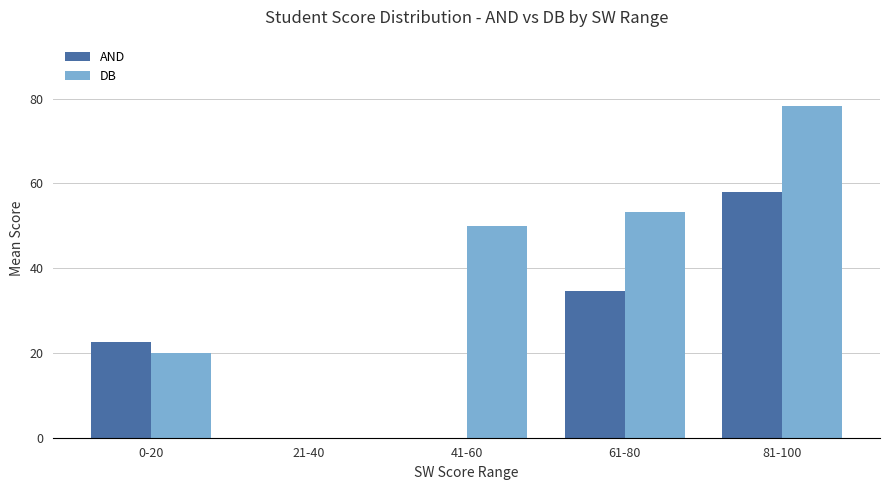

Which series has the largest total across all categories?

DB